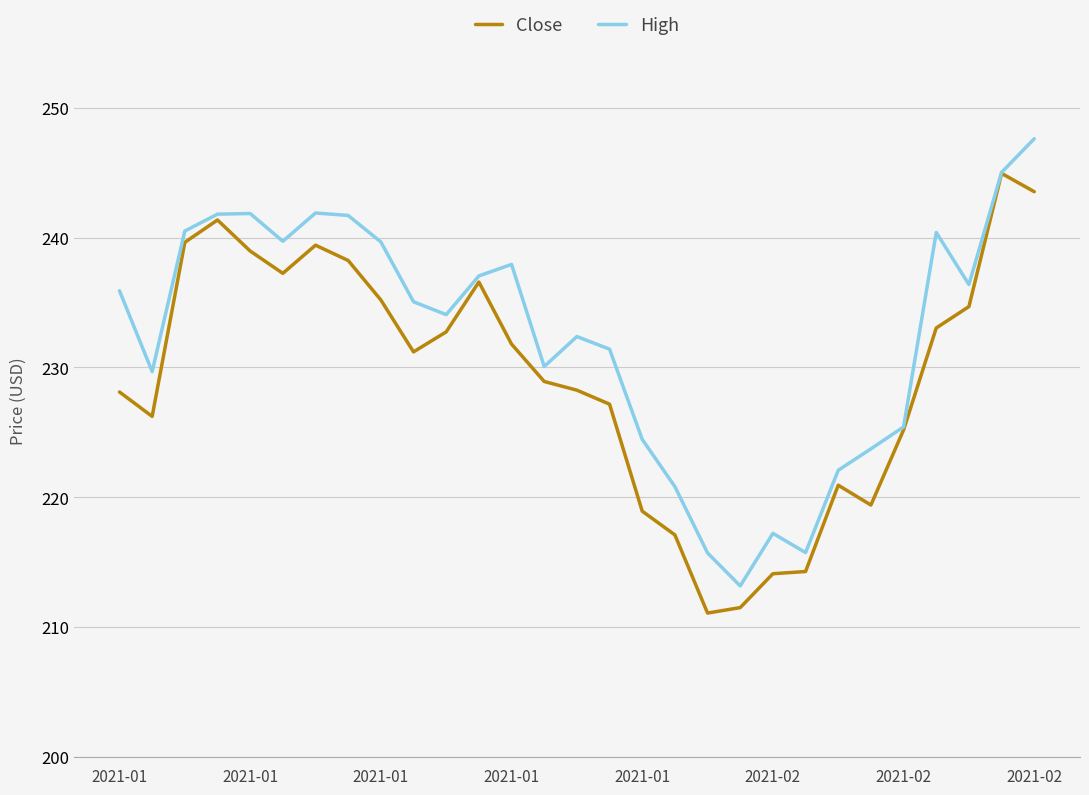

List the series in order of their peak value, highest first.

High, Close